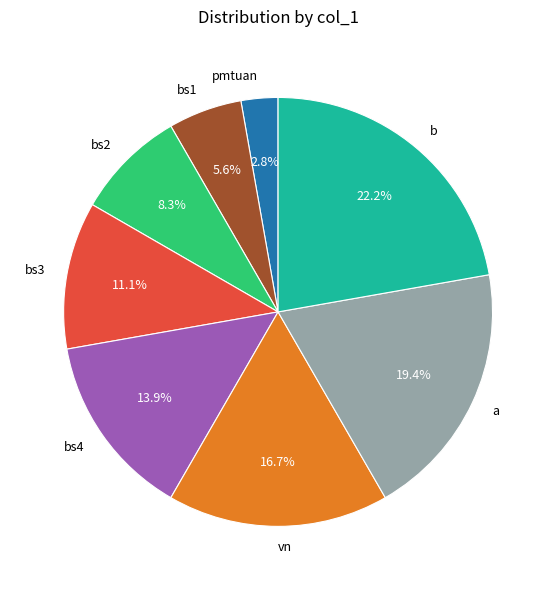

Which slice is the largest?

b